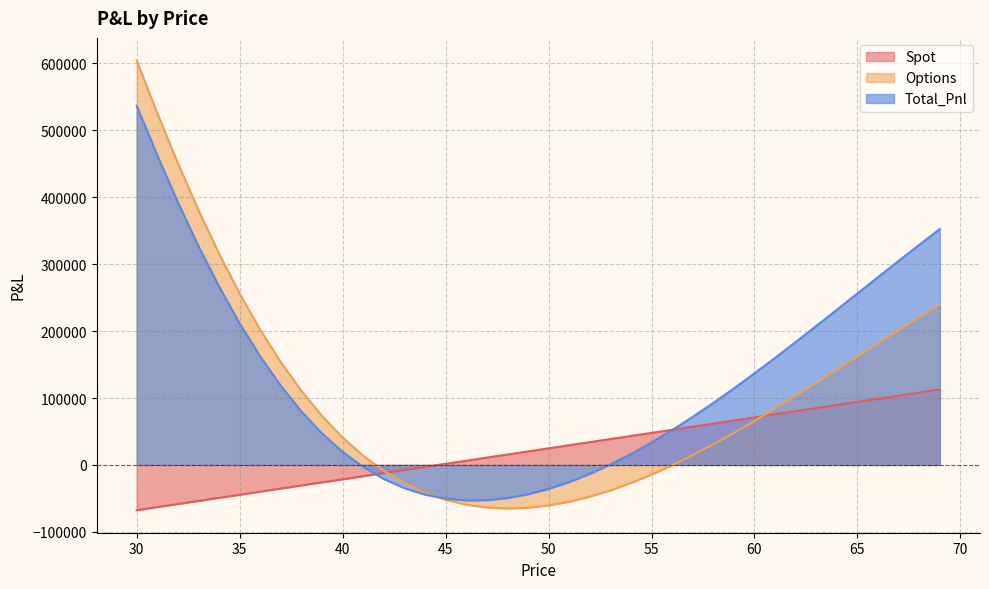

How many lines are shown in the chart?

3